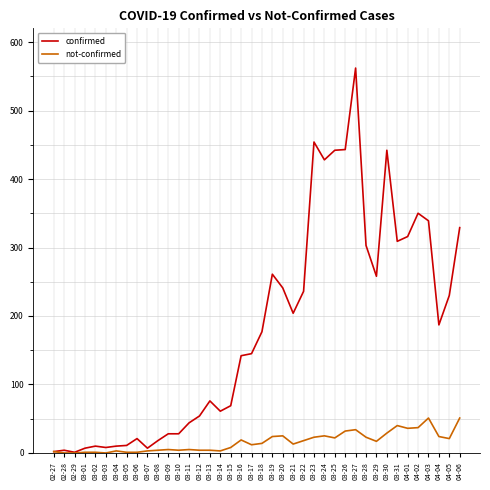

The value of not-confirmed at 03-27 is 34. True or false?

True